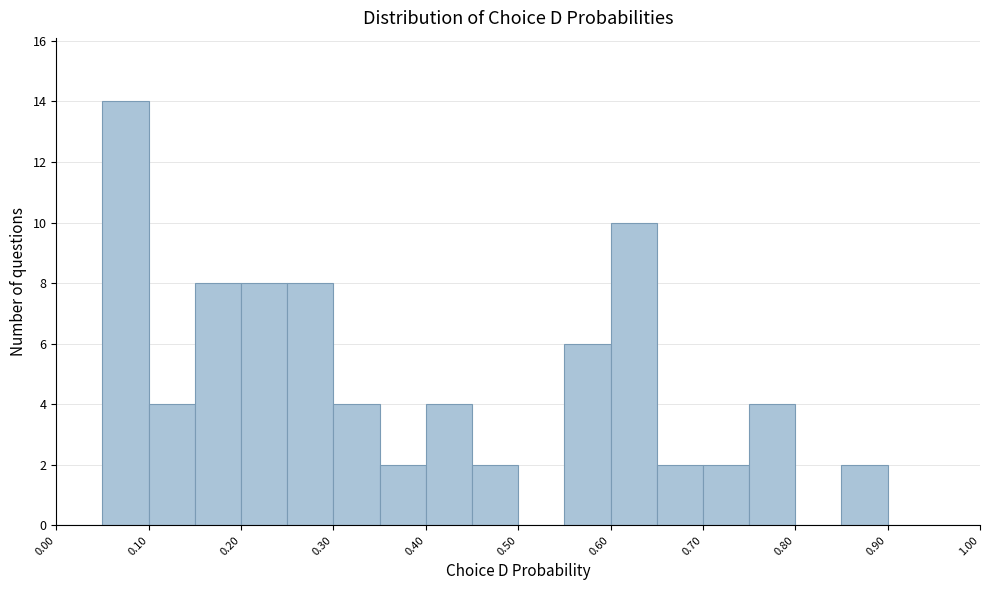

Over which range of the x-axis is the bar tallest?

0.05 to 0.10